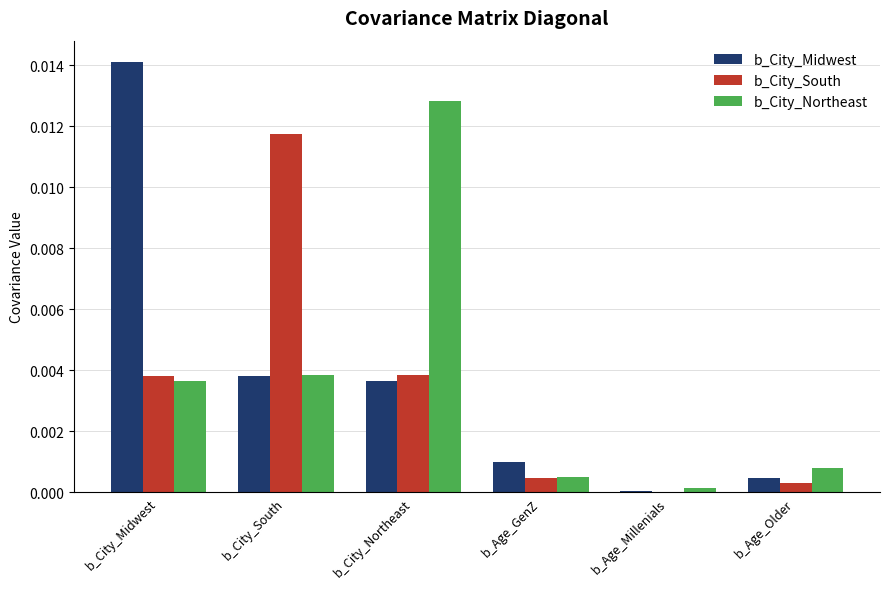

Is it true that b_City_Midwest equals 0.0 at b_Age_Older?

True